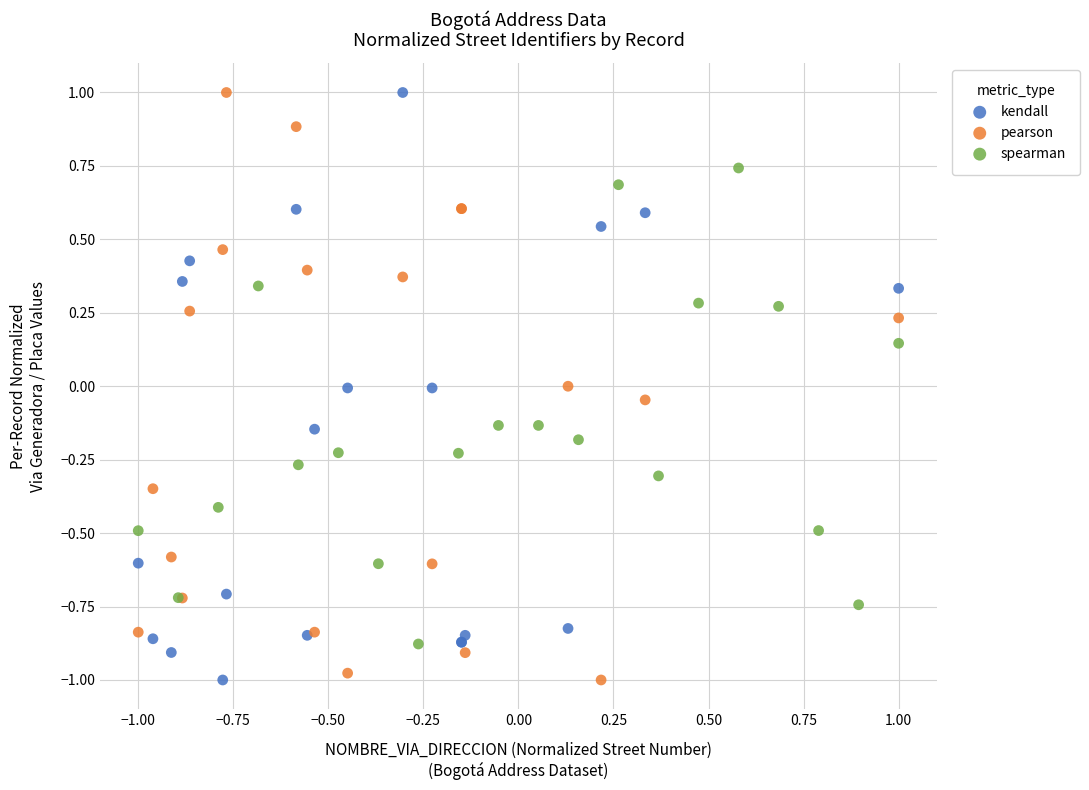

What are all the series names shown in the legend?

kendall, pearson, spearman